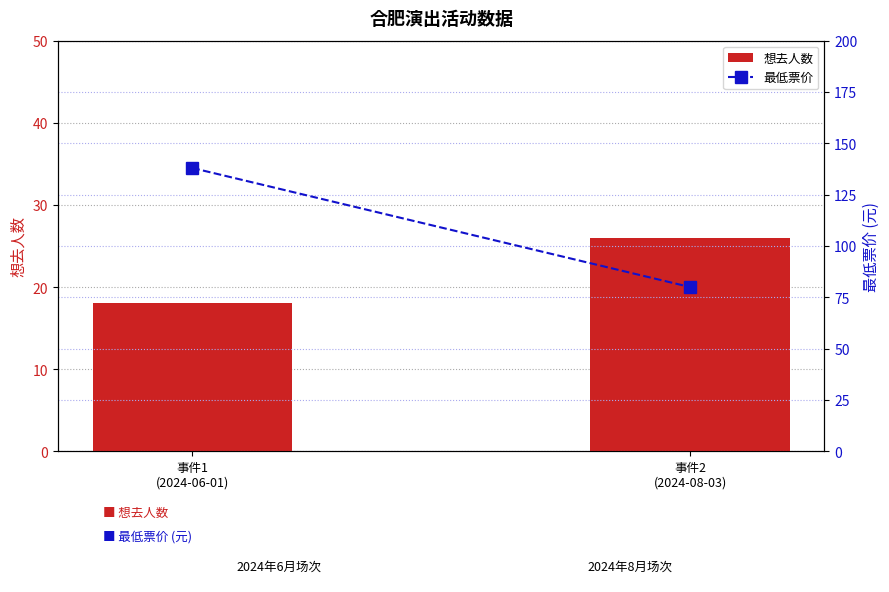

What is the difference between the 想去人数 values at 事件1
(2024-06-01) and 事件2
(2024-08-03)?

8